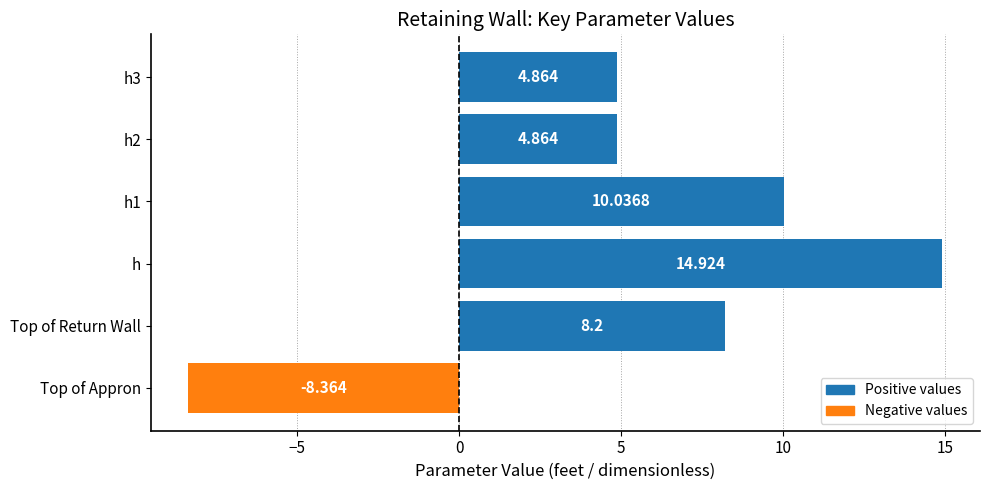

Which has a higher value, Top of Return Wall or h?

h